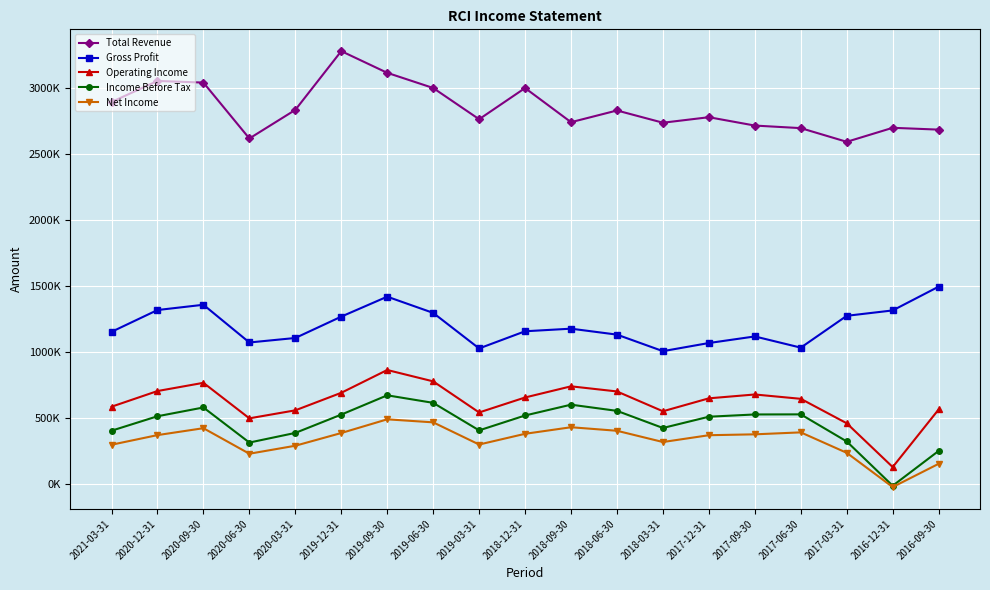

Where is Gross Profit nearest to the value 1251100?

2019-12-31